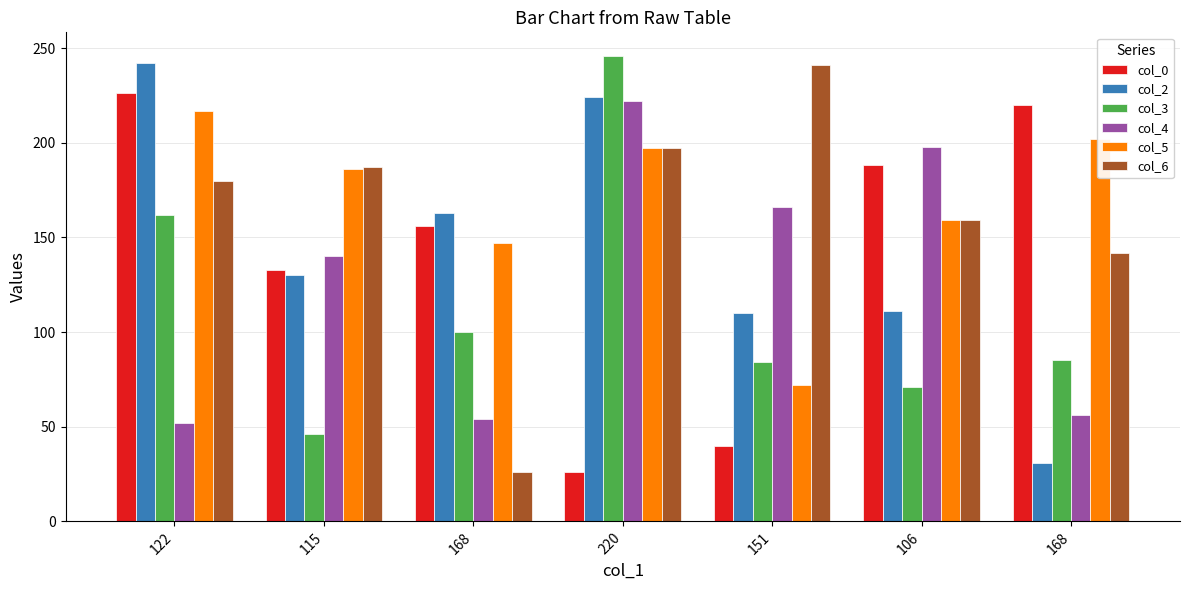

How many data points does each series have?

7